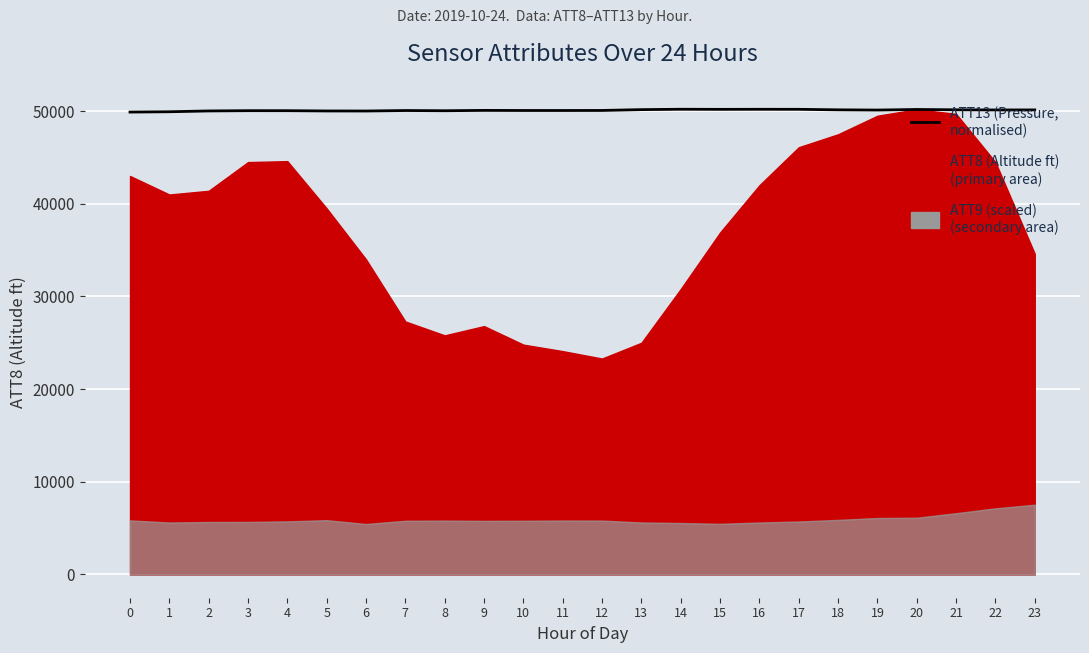

Count the number of values greater than 50078.

12